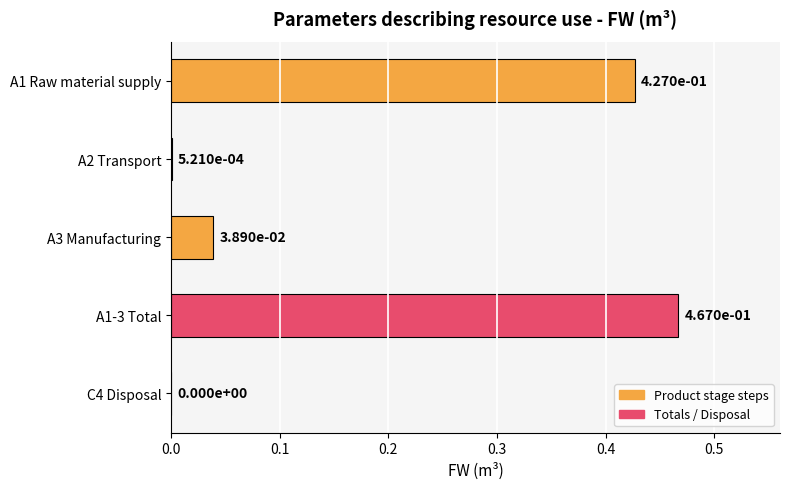

The chart shows a value of 0.2 at A1-3 Total. True or false?

False